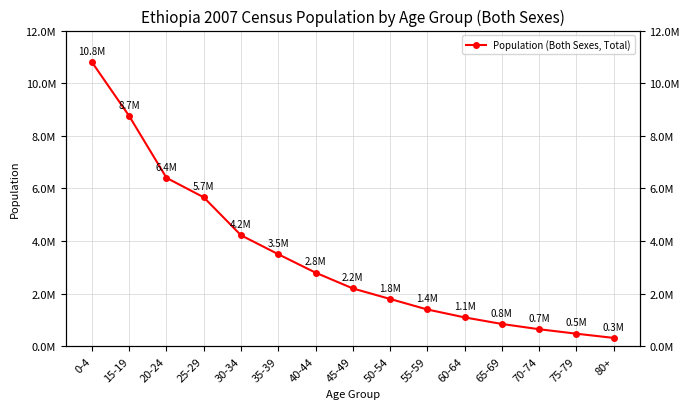

The chart shows a value of 1100000 at 60-64. True or false?

True